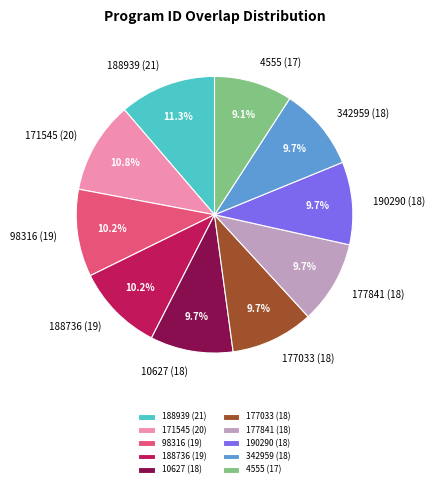

To the nearest percent, what portion does 171545 (20) represent?

11%